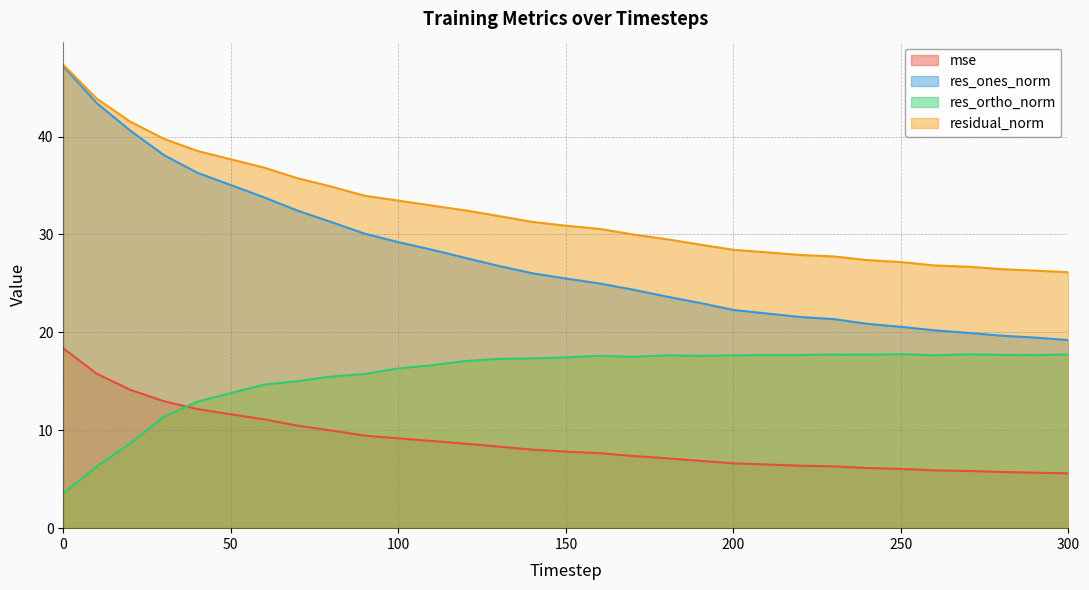

How many series are shown in this chart?

4